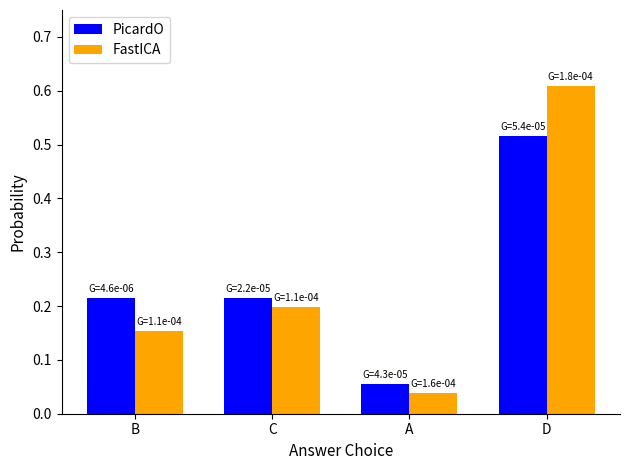

How many PicardO values are between 0 and 1?

4